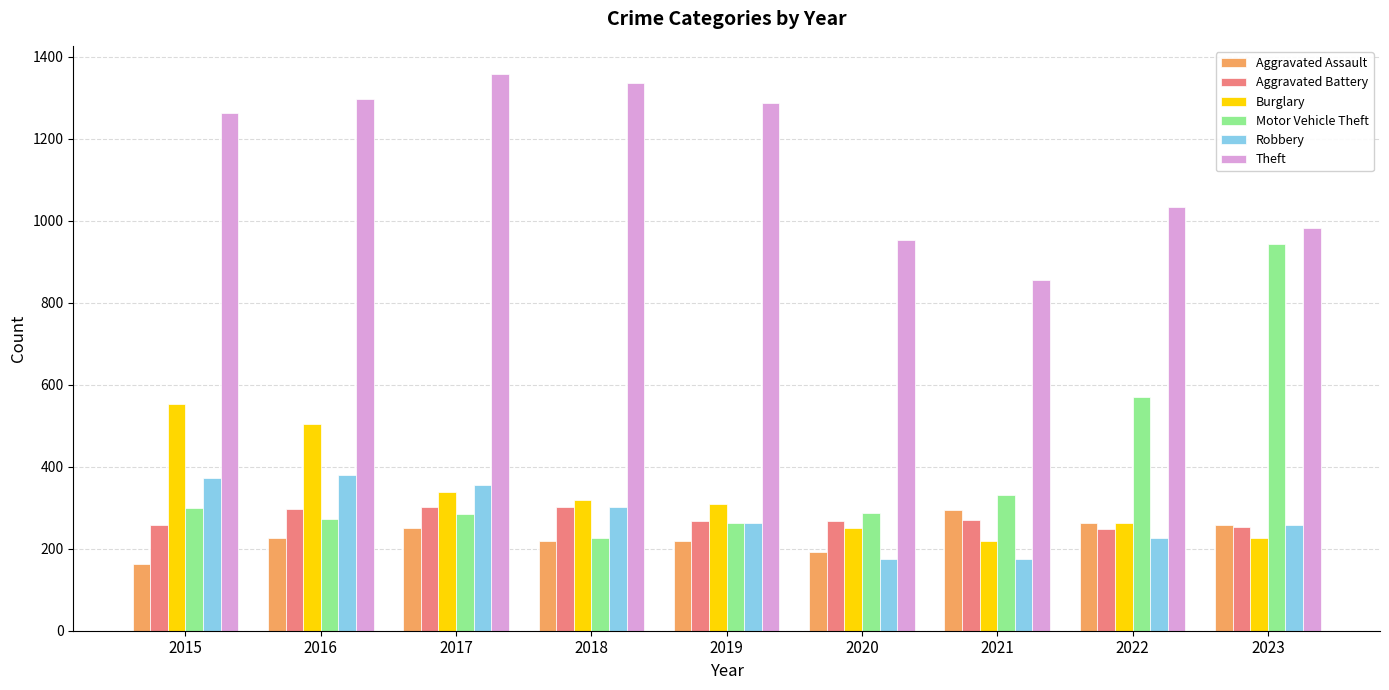

Is it true that Theft equals 1355 at 2021?

False